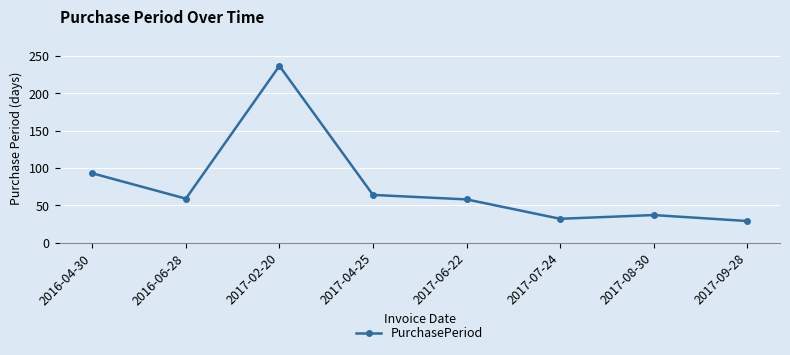

At which label is the value closest to 133?

2016-04-30